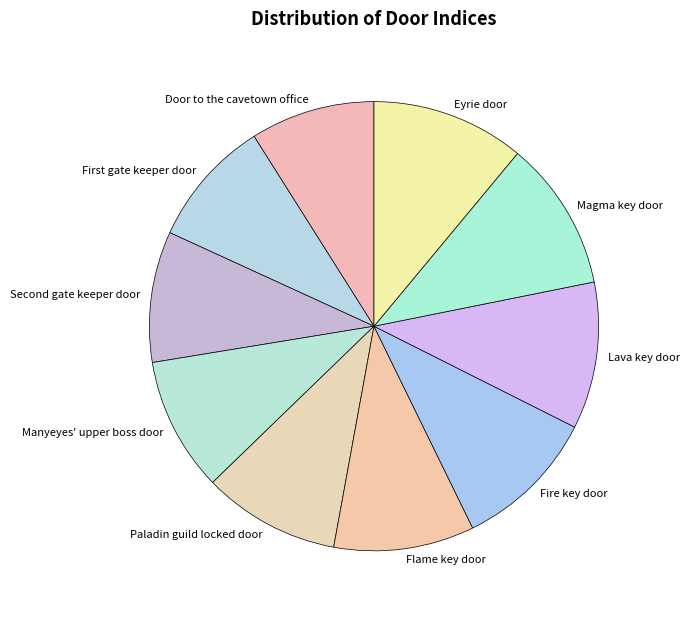

What is the ratio of the value at Fire key door to the value at Paladin guild locked door?

1.0